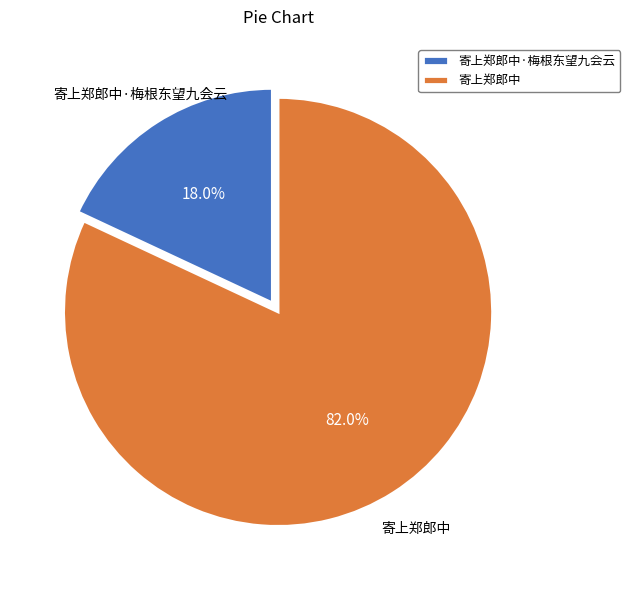

To the nearest percent, what is the combined percentage of 寄上郑郎中 and 寄上郑郎中·梅根东望九会云?

100%